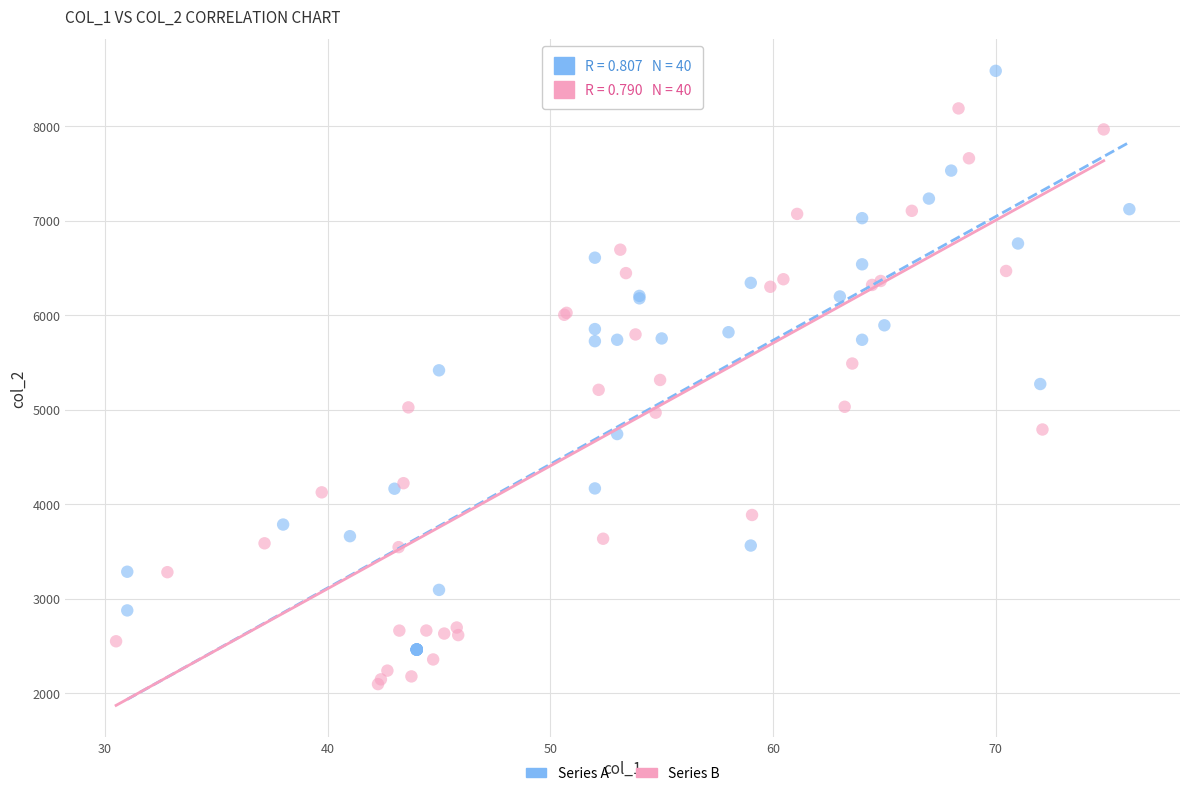

Which series reaches the maximum Y coordinate?

Series A